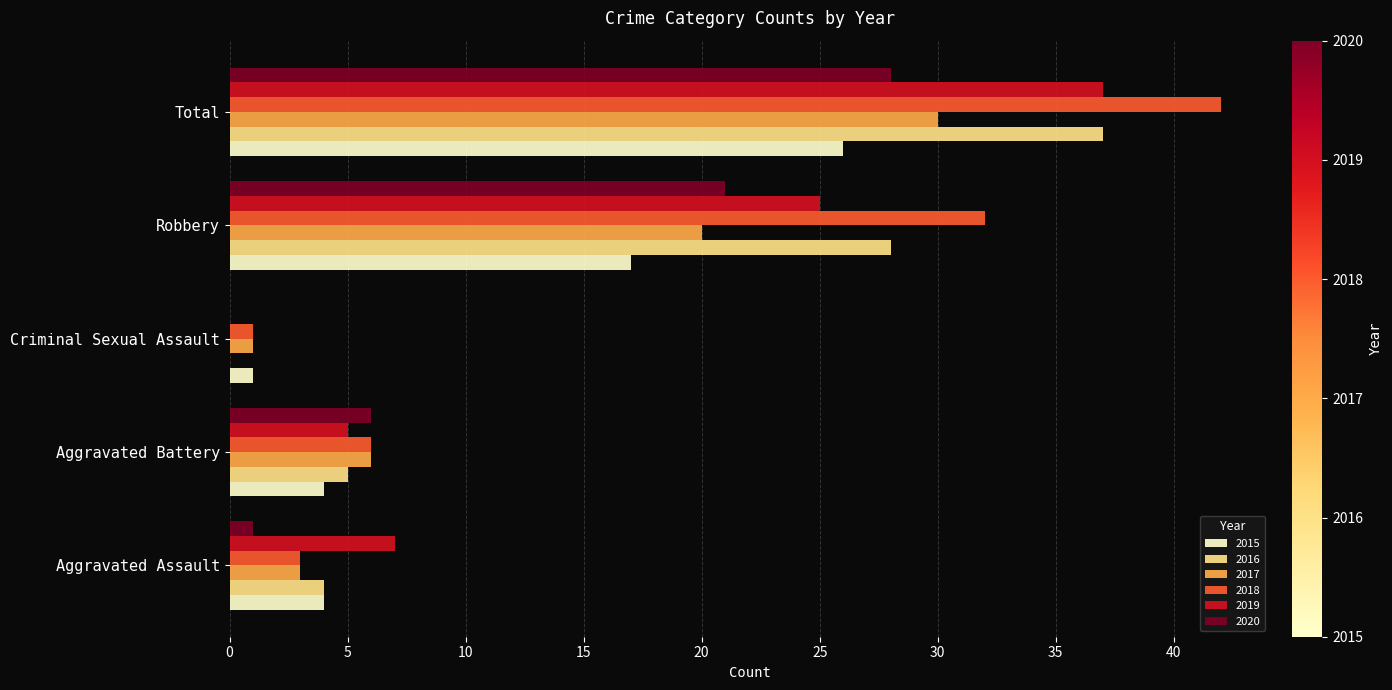

Which series changed the most between Robbery and Total?

2019